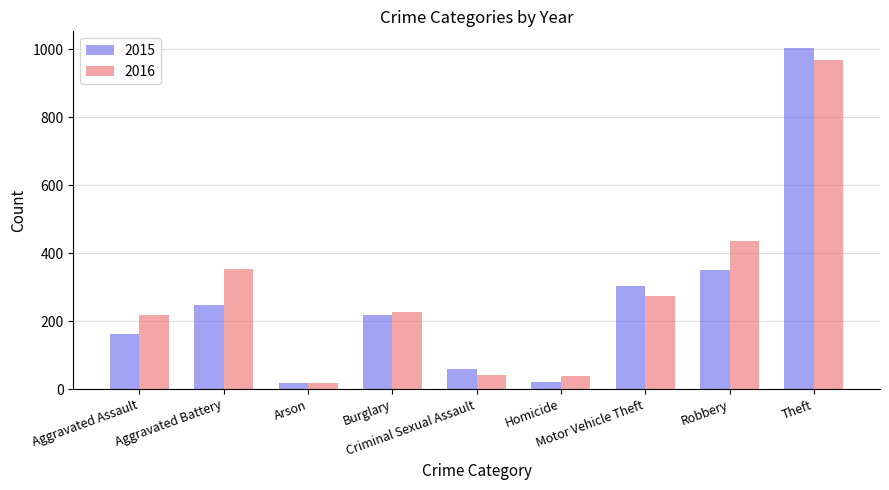

Which series has the widest spread of values?

2015